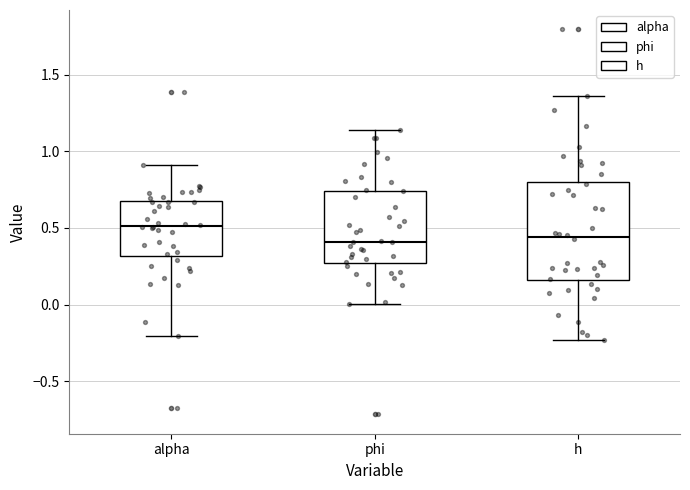

Where does the median line of the box for phi sit on the y-axis? The values are not printed on the chart, so give them approximately, as read against the axis.

0.40